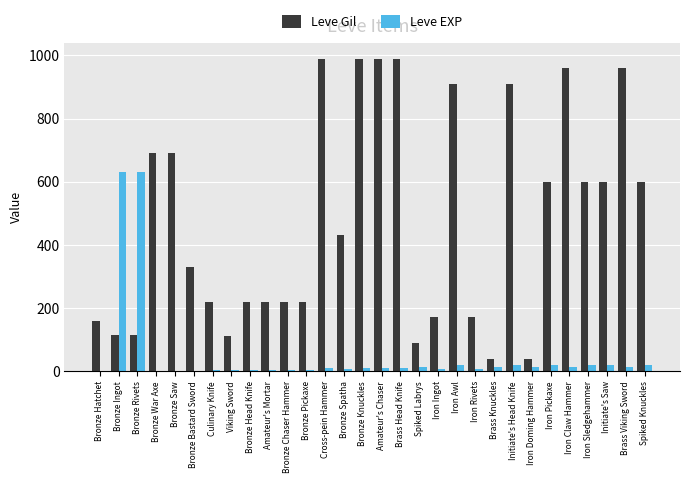

True or false: Leve Gil has a value of 960 at Brass Viking Sword.

True